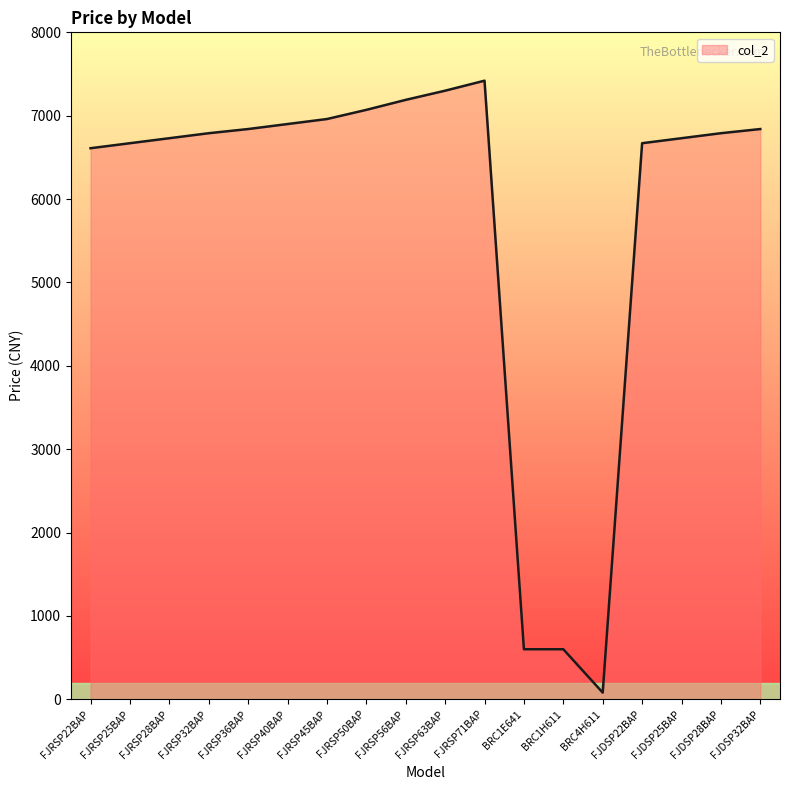

What is the ratio of the value at FJRSP32BAP to the value at FJRSP40BAP?

1.0